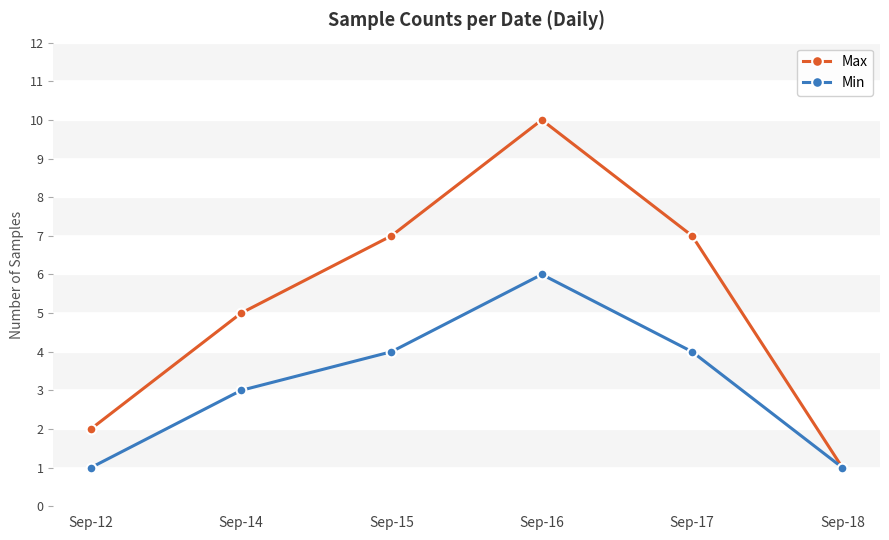

Which series has the largest range (max minus min)?

Max